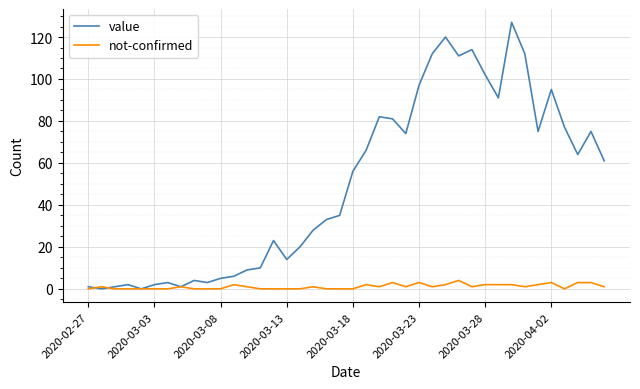

Which series has the largest total across all categories?

value